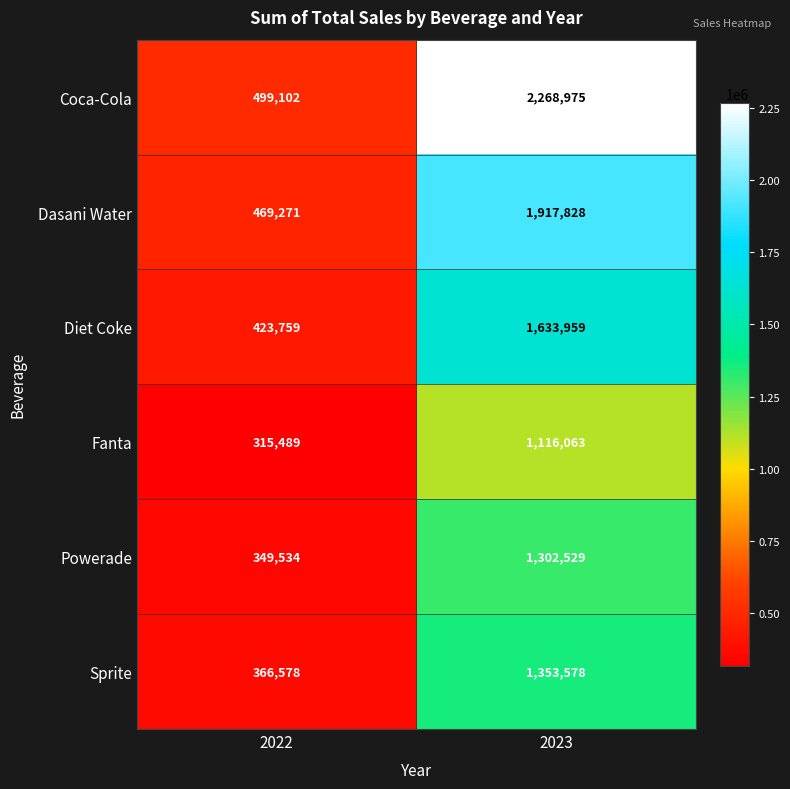

The value of Dasani Water at 2023 is 1295929. True or false?

False